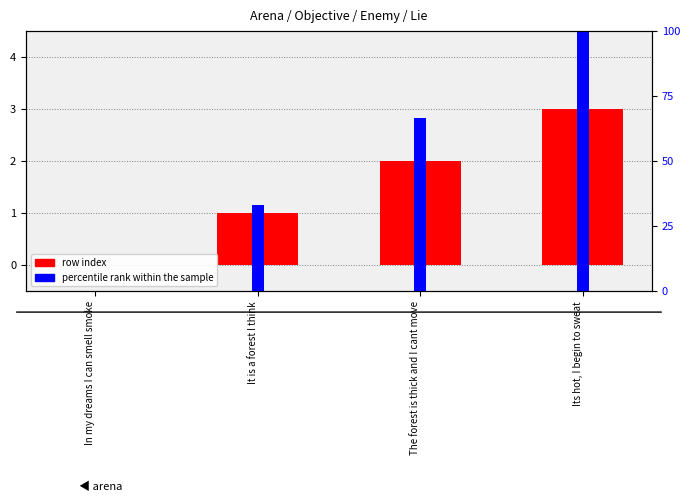

What is the label of the 1st bar from the left?

In my dreams I can smell smoke